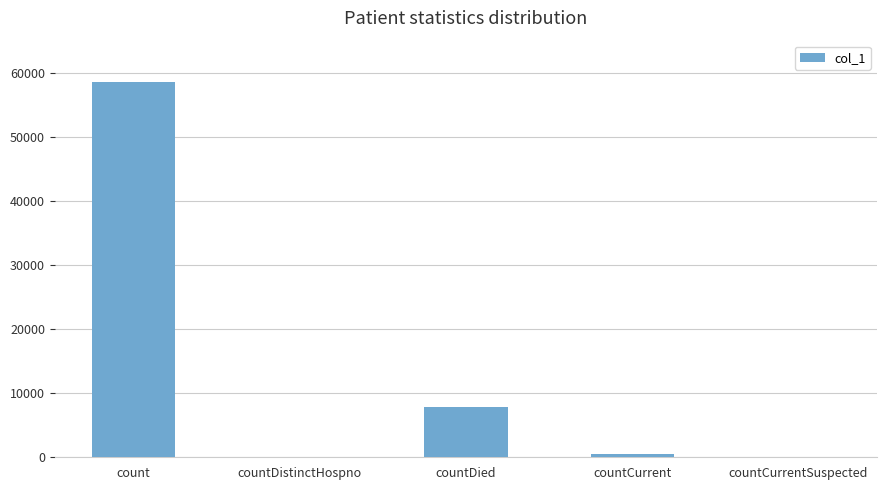

What value does the data have at countCurrent, to the nearest 100?

400